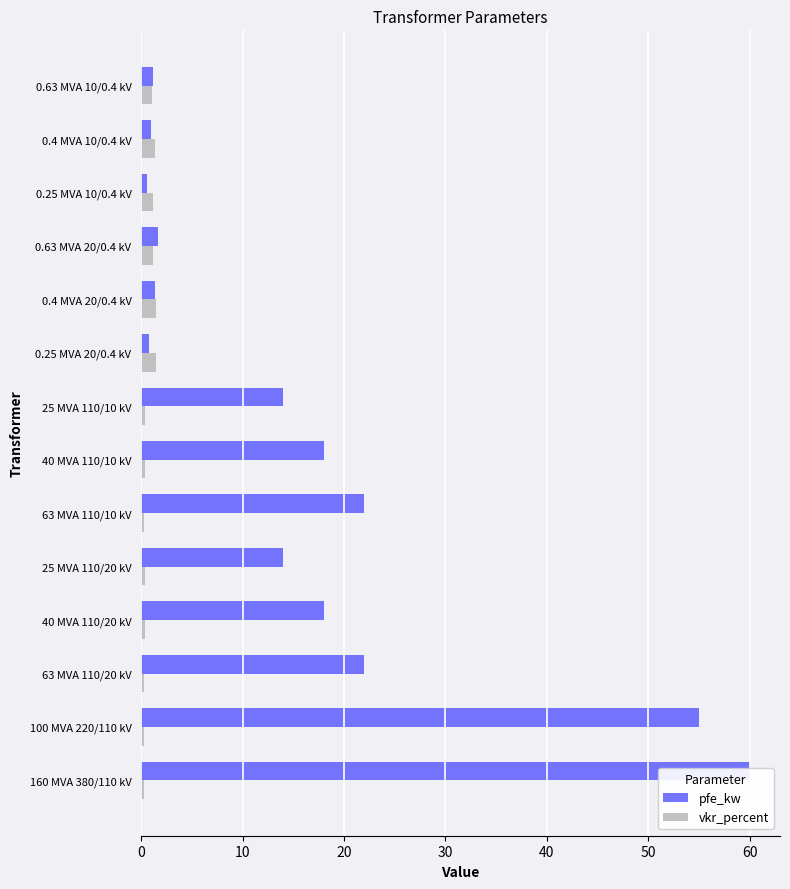

What is the average value of the pfe_kw series?

16.4